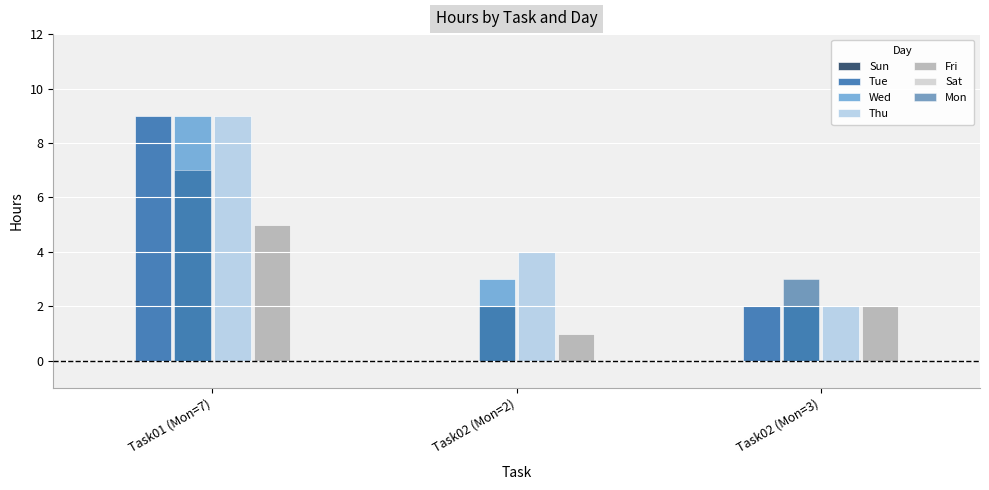

What is the average value of the Thu series?

5